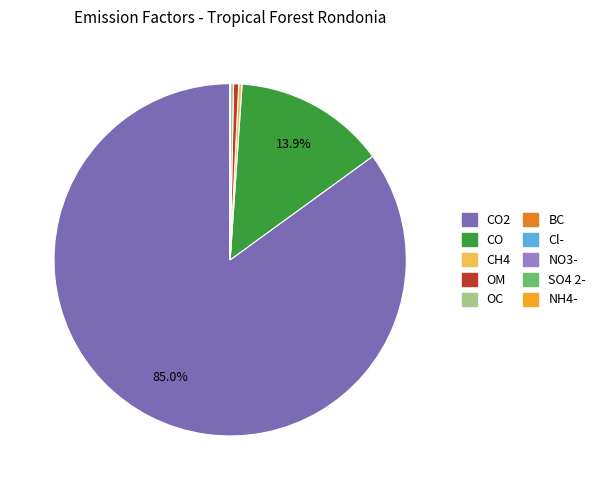

Do OM and CH4 together represent more than half of the pie?

No